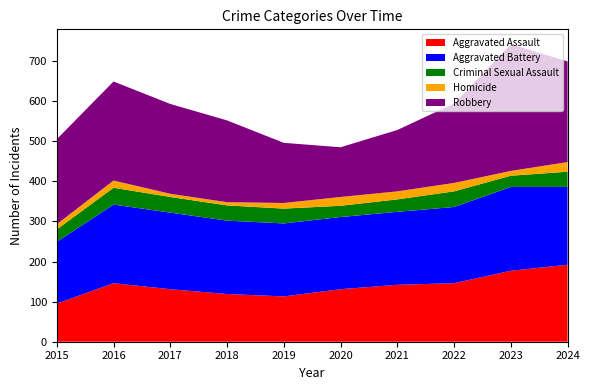

Reading right to left, extract all data points from this chart.

Aggravated Assault: 2024=192	2023=177	2022=146	2021=142	2020=131	2019=113	2018=119	2017=131	2016=146	2015=95
Aggravated Battery: 2024=194	2023=209	2022=190	2021=182	2020=180	2019=182	2018=183	2017=191	2016=196	2015=154
Criminal Sexual Assault: 2024=38	2023=28	2022=39	2021=31	2020=28	2019=37	2018=38	2017=39	2016=42	2015=31
Homicide: 2024=24	2023=12	2022=21	2021=20	2020=22	2019=14	2018=8	2017=8	2016=18	2015=13
Robbery: 2024=251	2023=316	2022=198	2021=153	2020=124	2019=150	2018=204	2017=224	2016=247	2015=212